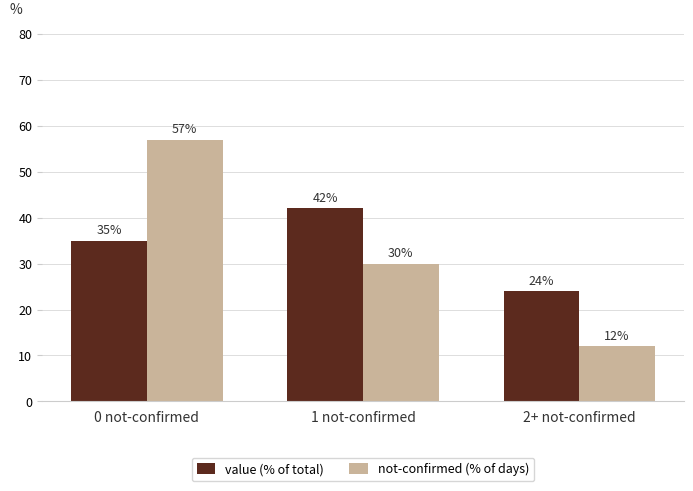

Between 0 not-confirmed and 2+ not-confirmed, which series saw the biggest shift?

not-confirmed (% of days)